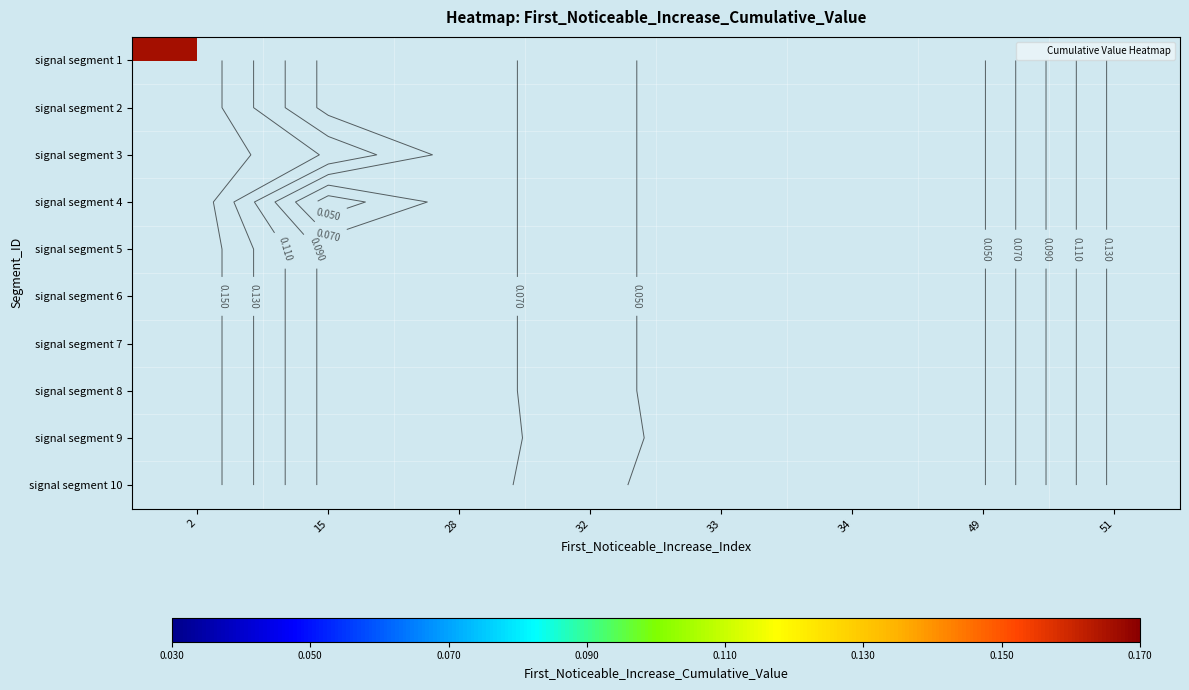

Is the value of signal segment 8 at 49 greater than the value of signal segment 2 at 33?

No